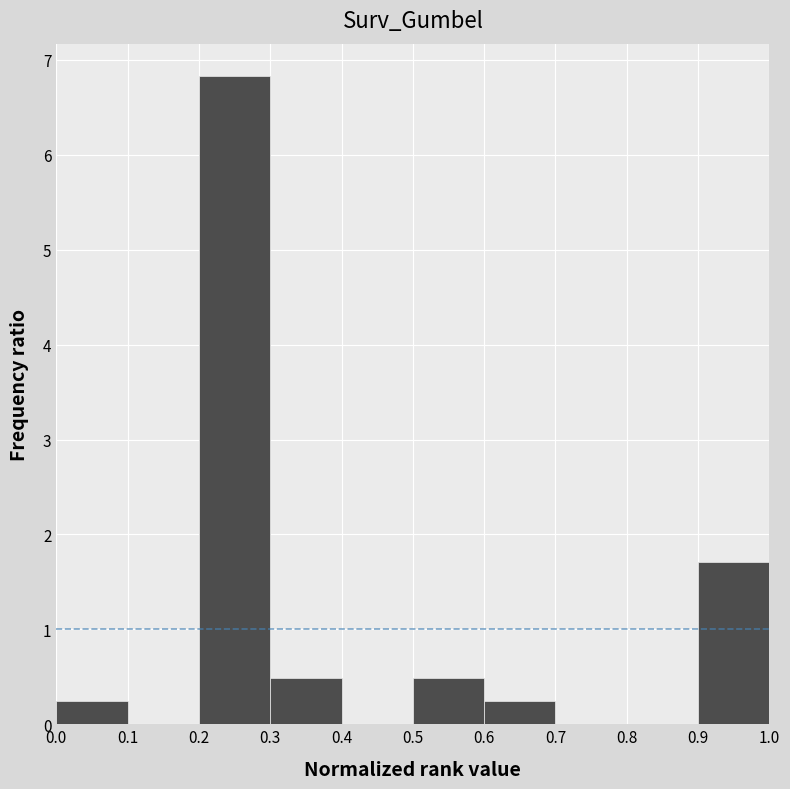

Reading left to right, list every bar in this chart as the range it spans on the x-axis followed by its height. The values are not printed on the chart, so give them approximately, as read against the axis.

0.0 to 0.1: 0.2
0.1 to 0.2: 0
0.2 to 0.3: 6.8
0.3 to 0.4: 0.5
0.4 to 0.5: 0
0.5 to 0.6: 0.5
0.6 to 0.7: 0.2
0.7 to 0.8: 0
0.8 to 0.9: 0
0.9 to 1.0: 1.7